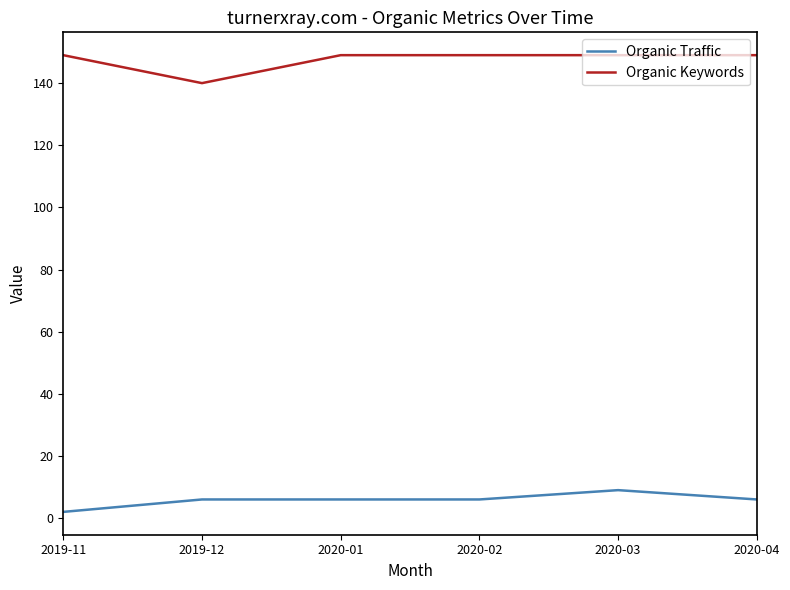

What is the greatest value displayed?

149